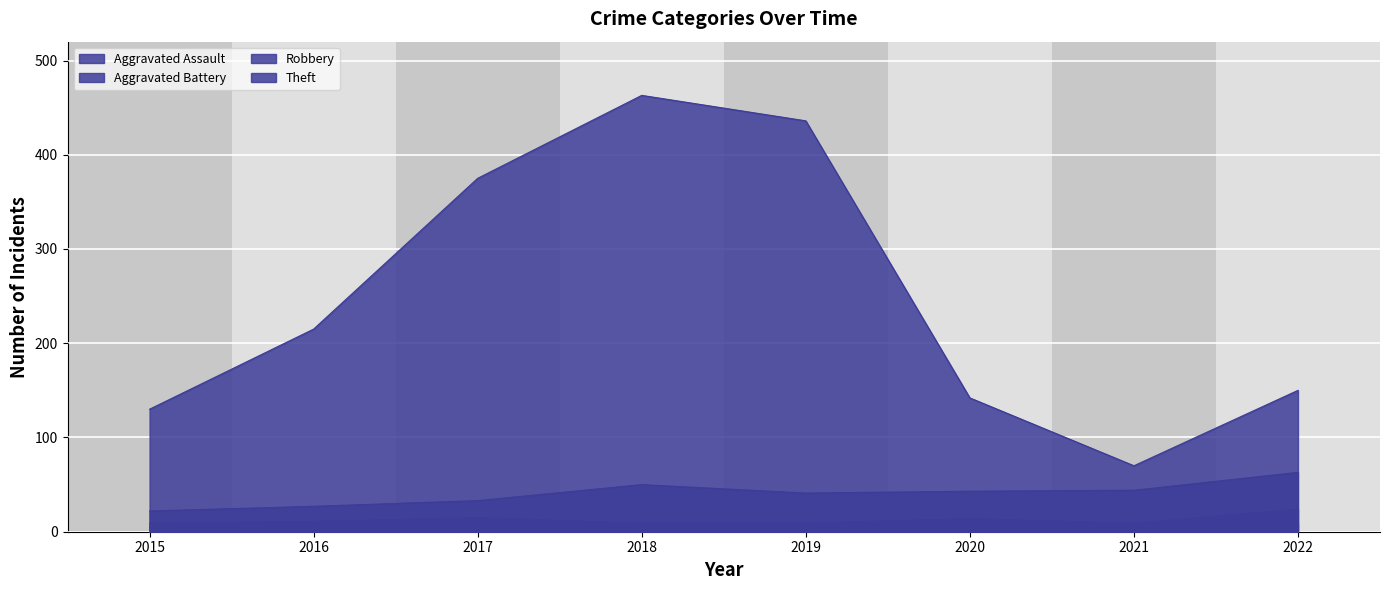

Is it true that Robbery equals 63 at 2019?

False